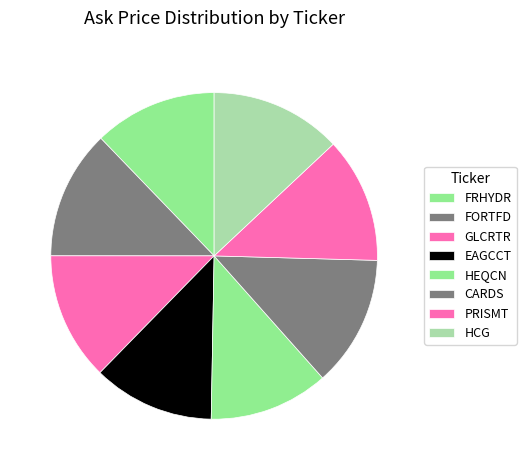

The HCG slice represents 23% of the pie. True or false?

False